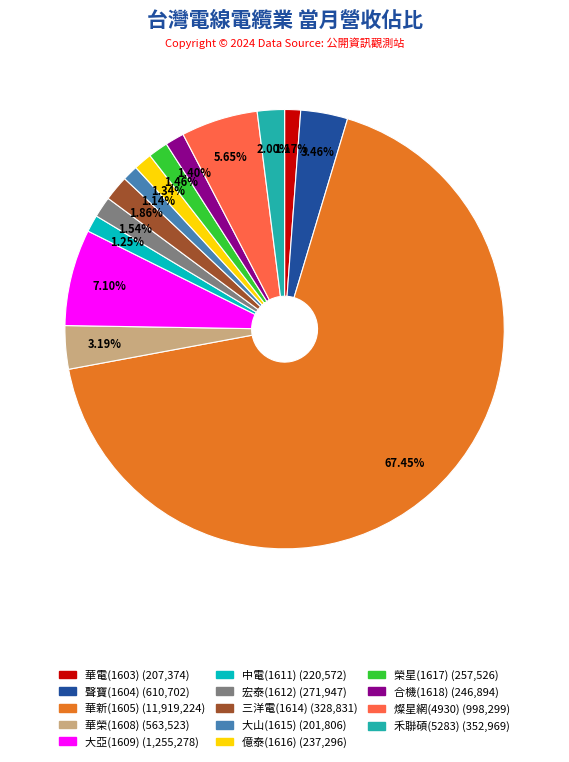

Count the number of slices in the pie.

14